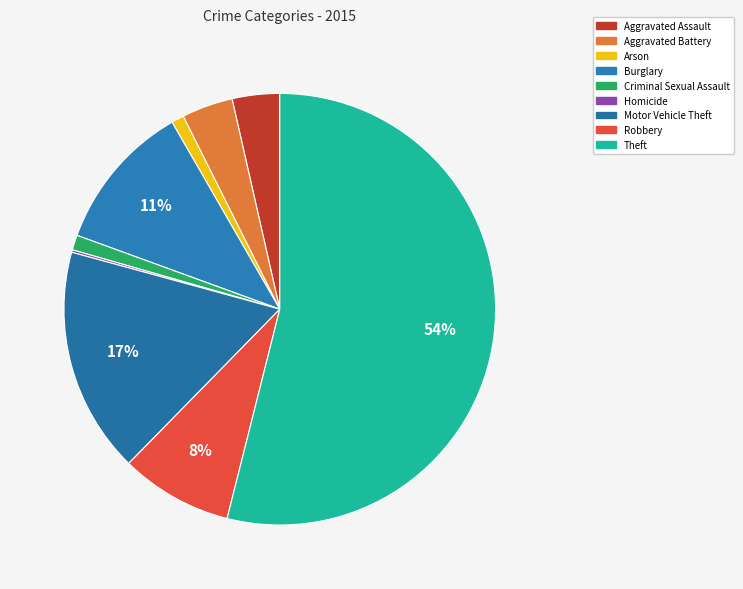

What is the change in value from Aggravated Battery to Arson?

-31